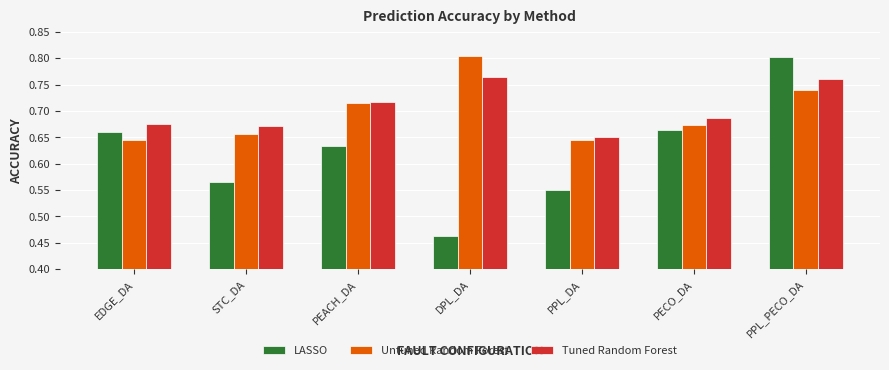

What is the sum of the Tuned Random Forest values at EDGE_DA and PPL_PECO_DA?

1.4